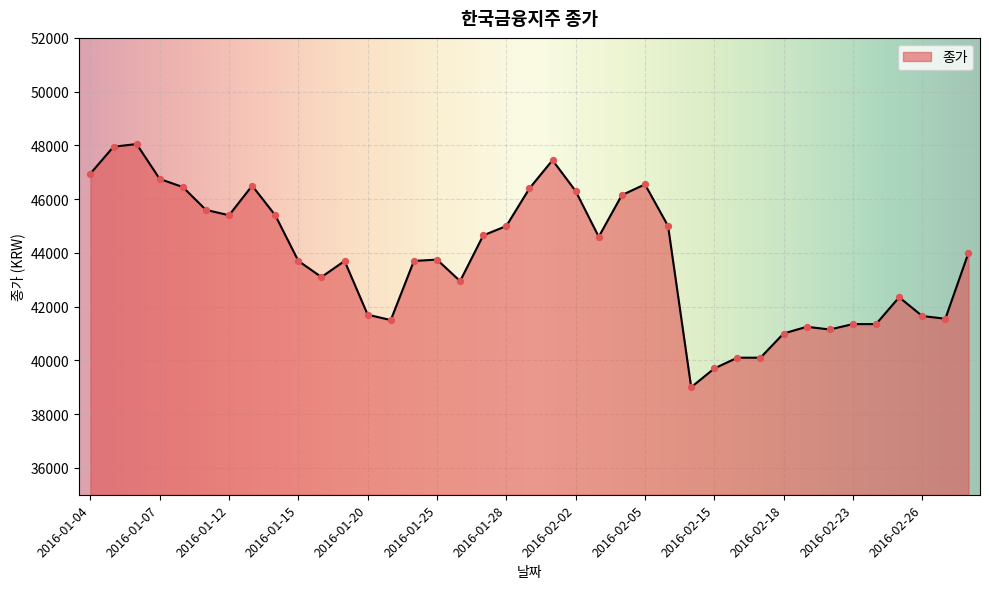

What is the greatest value displayed?

48050